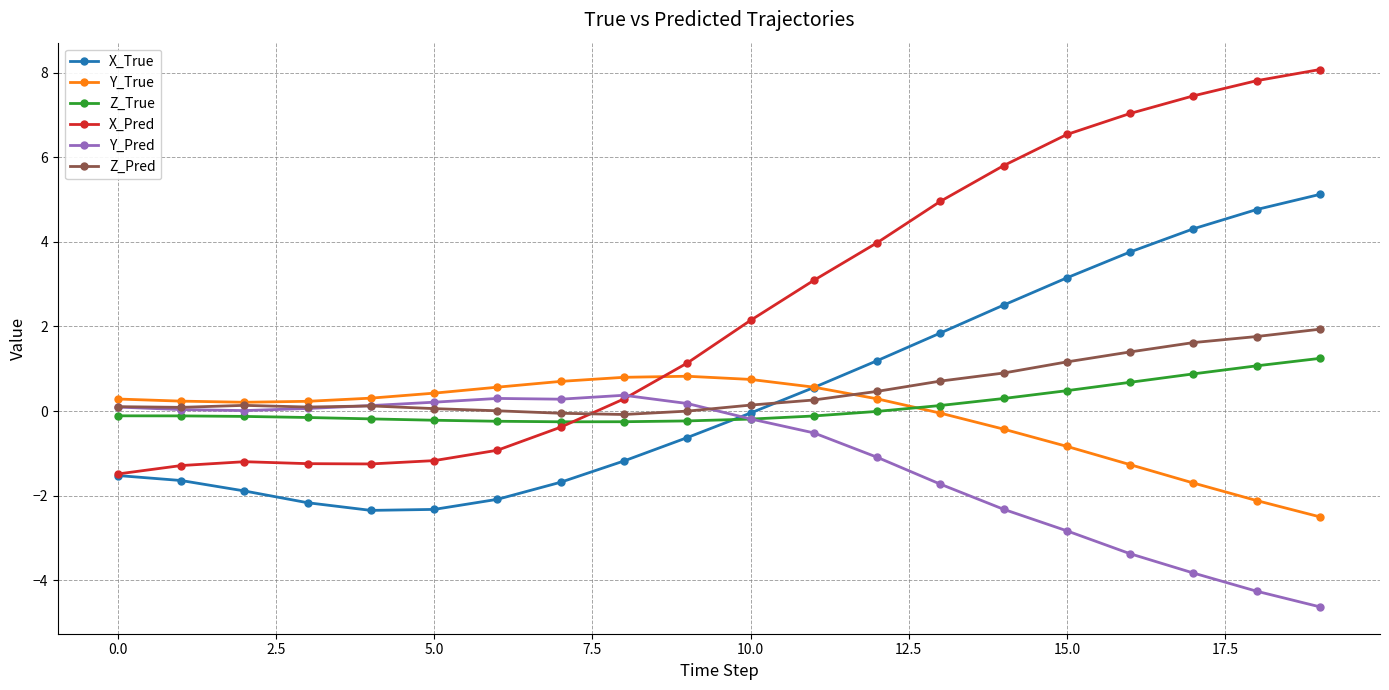

How many intersections are there between Z_True and X_Pred?

1